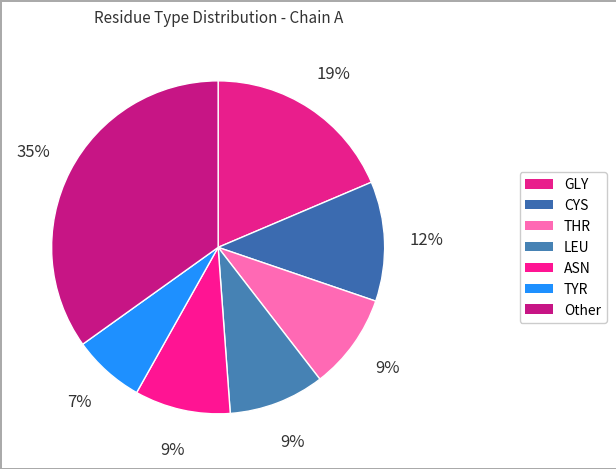

Which category has the smallest portion of the pie?

TYR